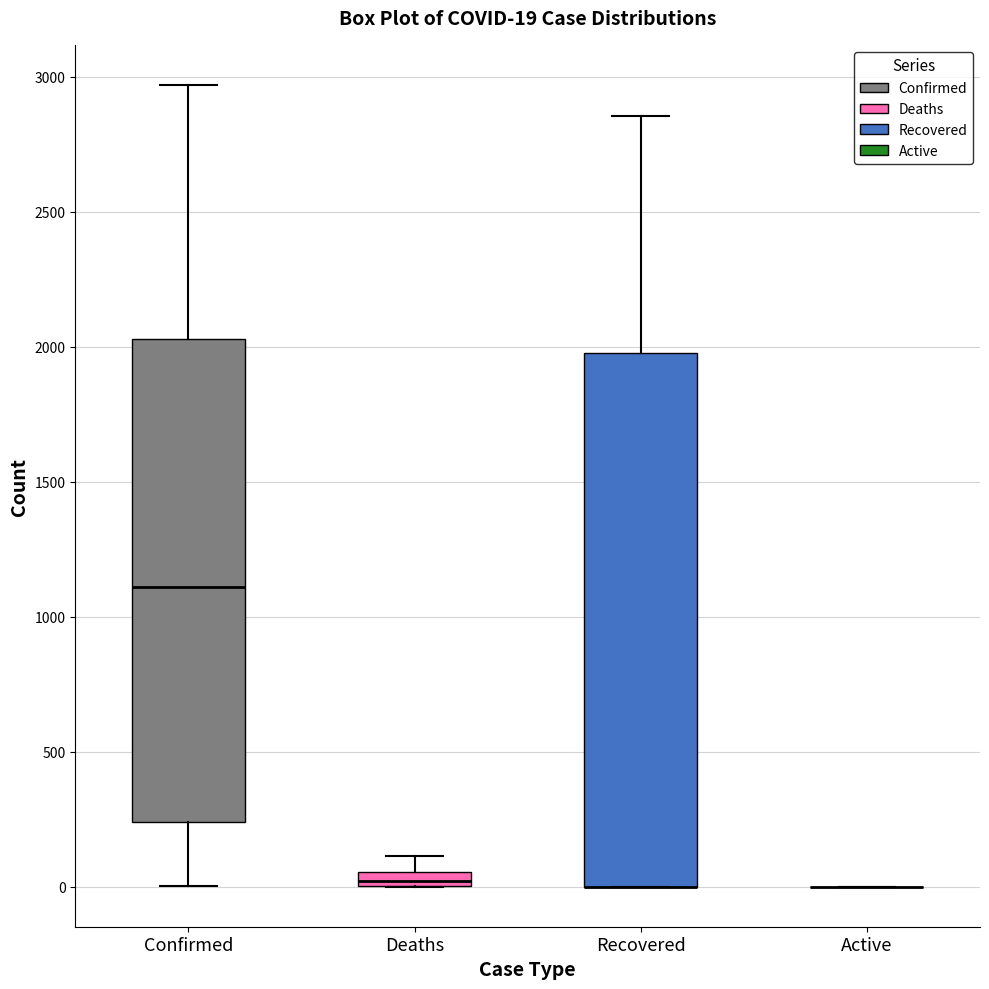

Which box is the tallest, from its lower edge to its upper edge?

Recovered